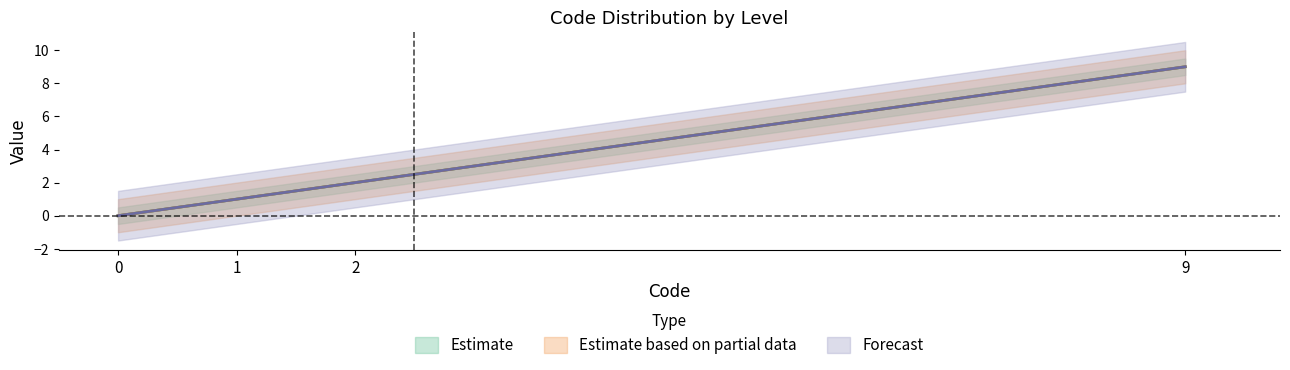

How many series are shown in this chart?

3